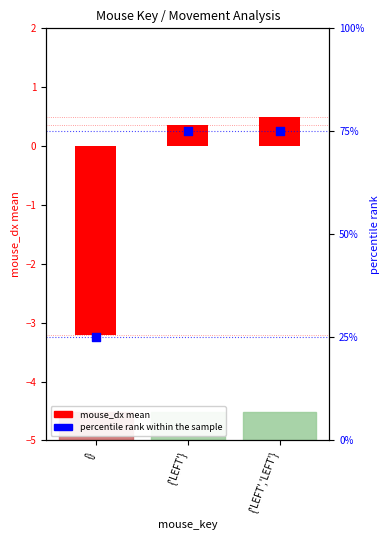

At how many categories does at least one series exceed 9?

3